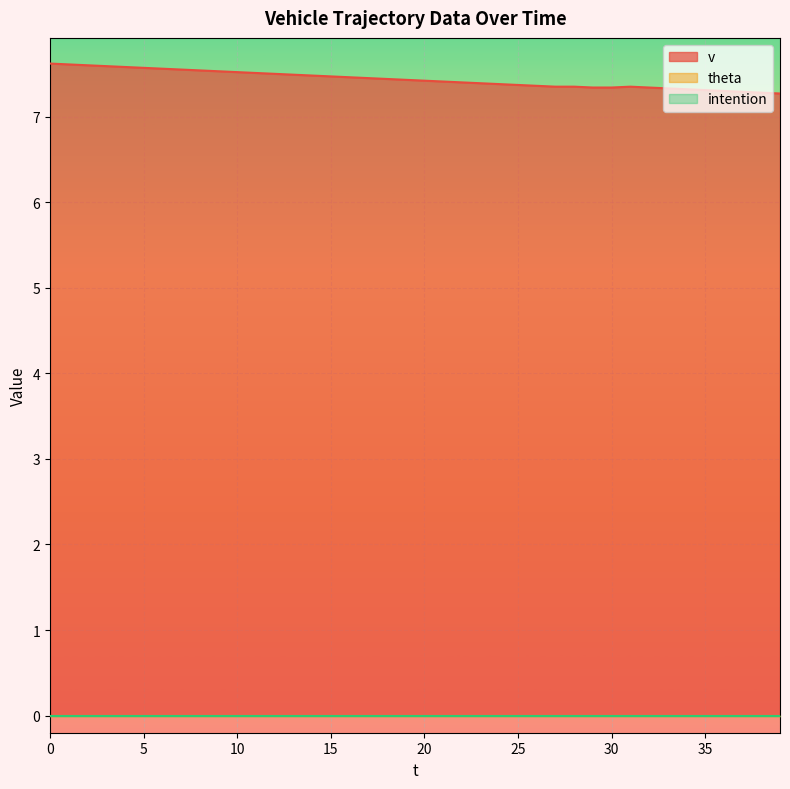

Which series has the widest spread of values?

v